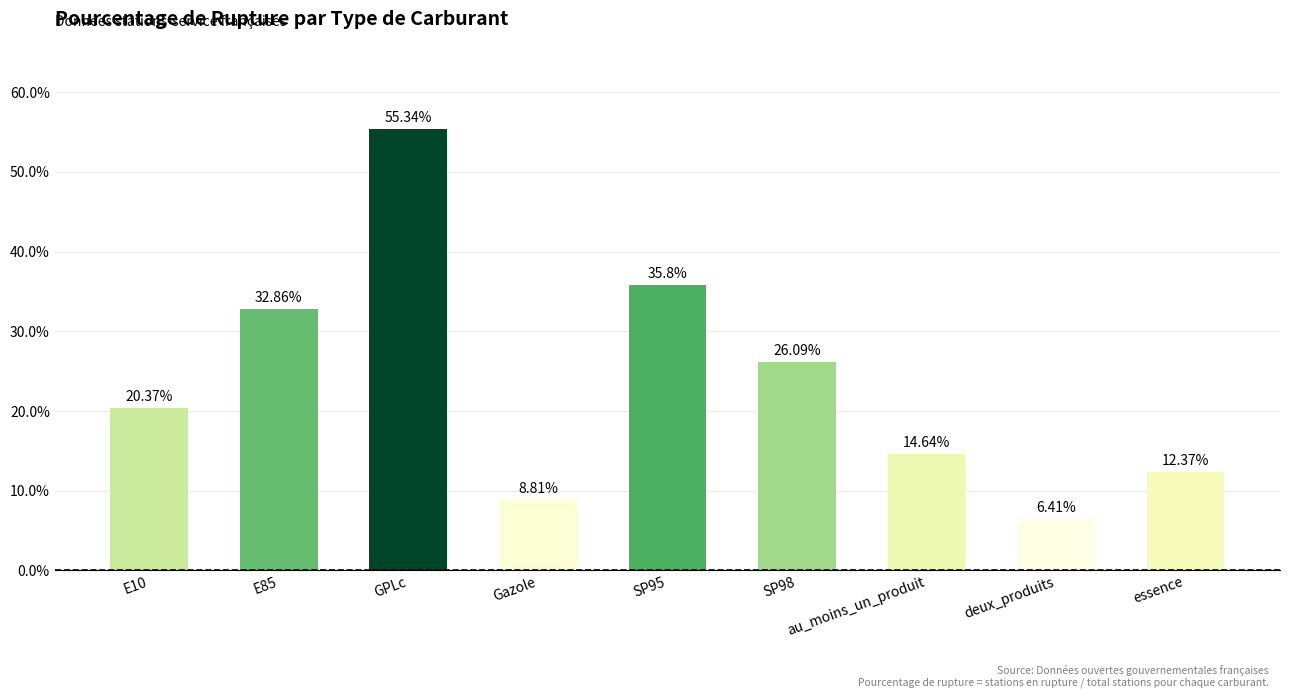

Reading right to left, extract all data points from this chart.

12.4	6.4	14.6	26.1	35.8	8.8	55.3	32.9	20.4